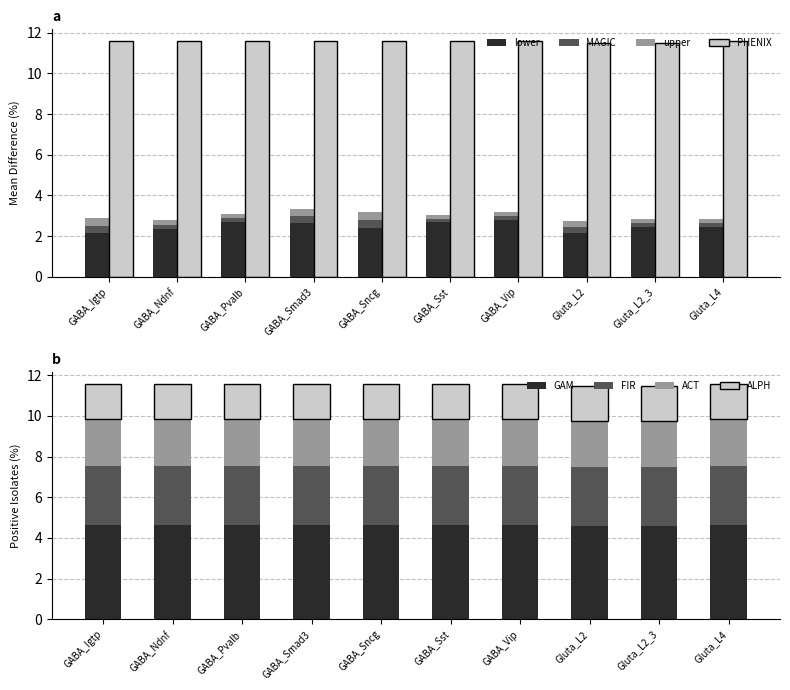

What is the average value of the GAM series?

4.6